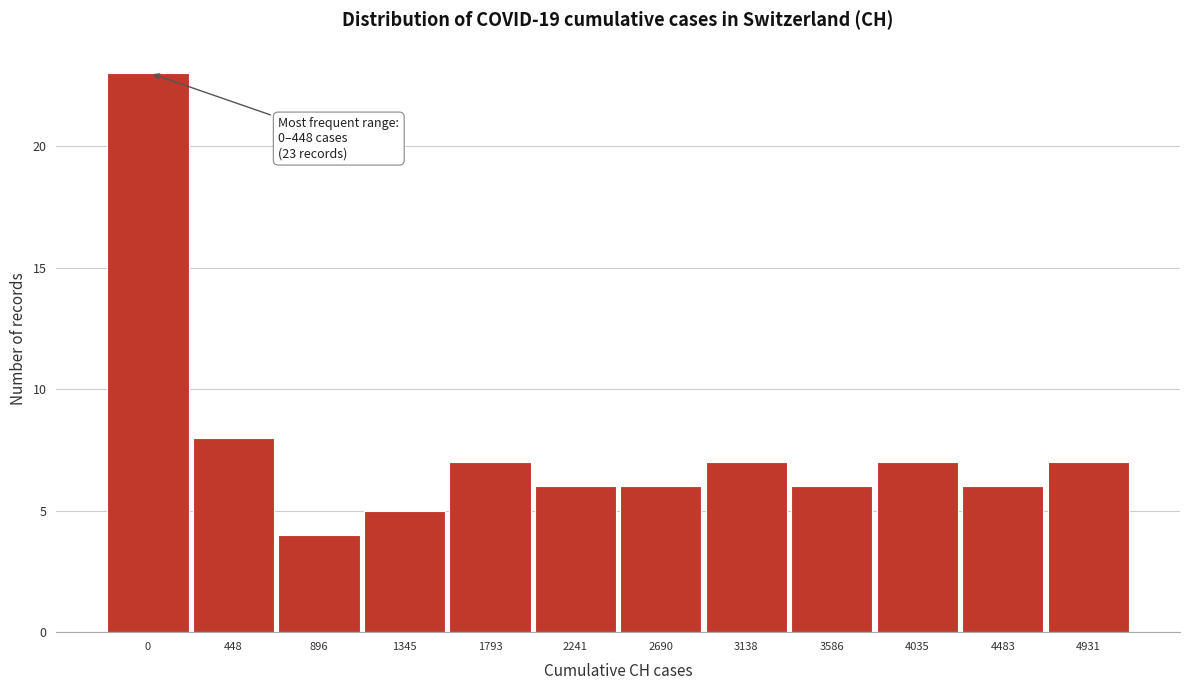

Reading left to right, extract all data points from this chart.

23	8	4	5	7	6	6	7	6	7	6	7